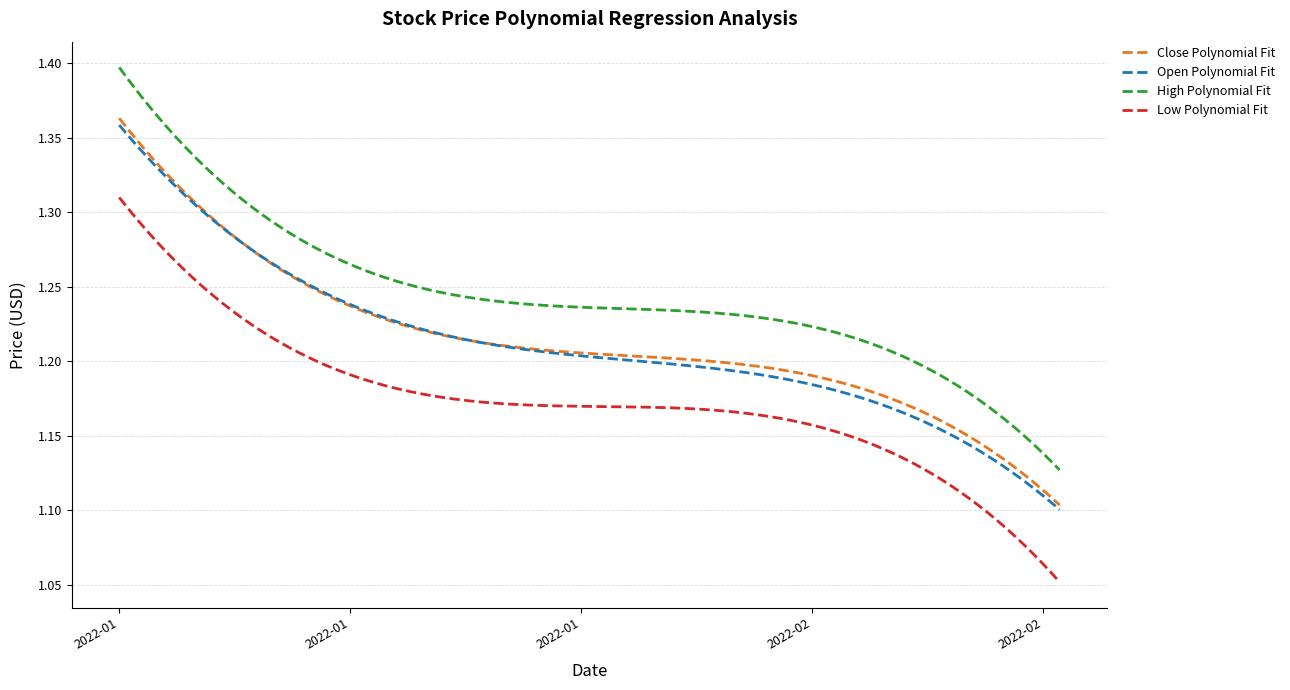

Which series has the largest total across all categories?

High Polynomial Fit